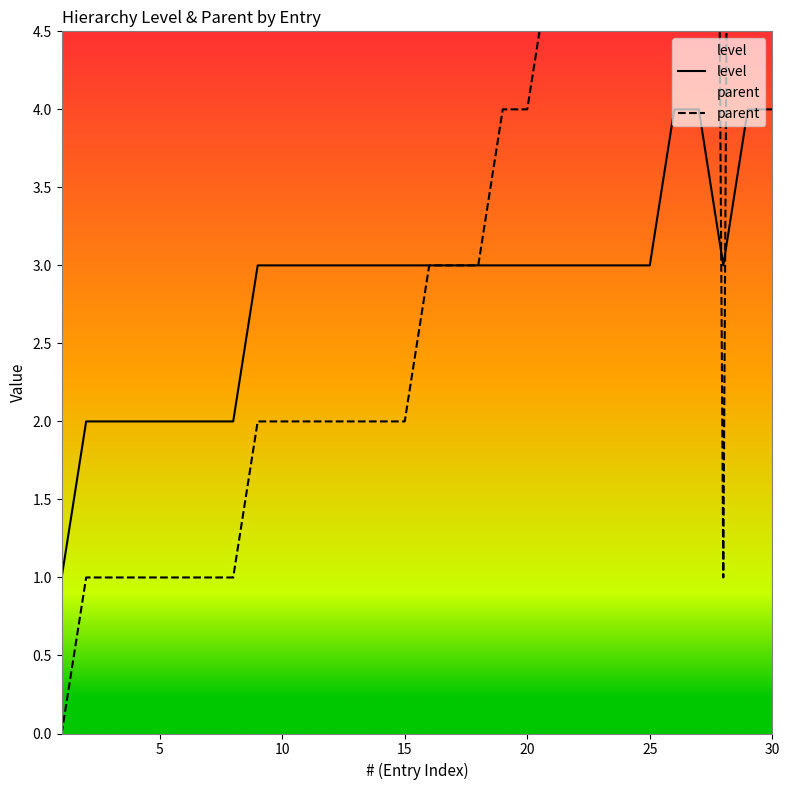

At how many categories does at least one series exceed 19?

4